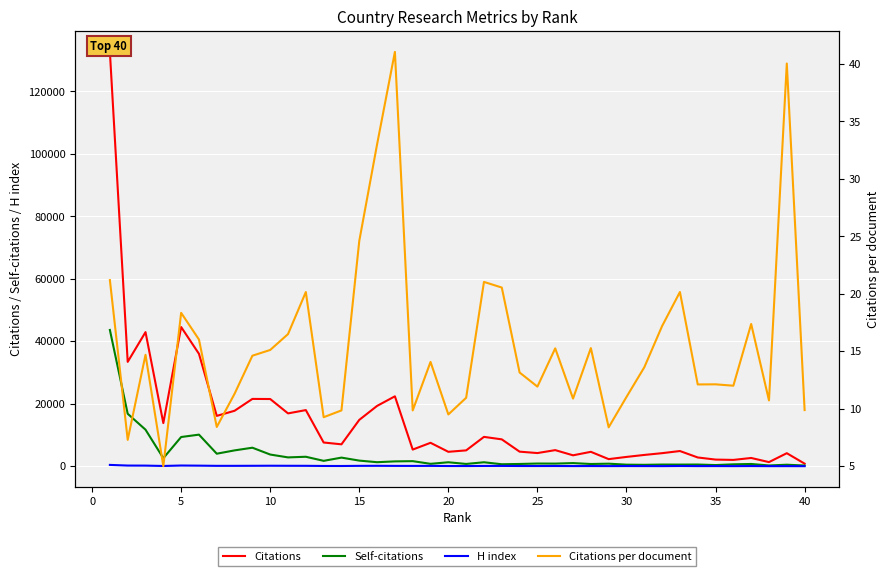

What is the minimum value for H index?

54